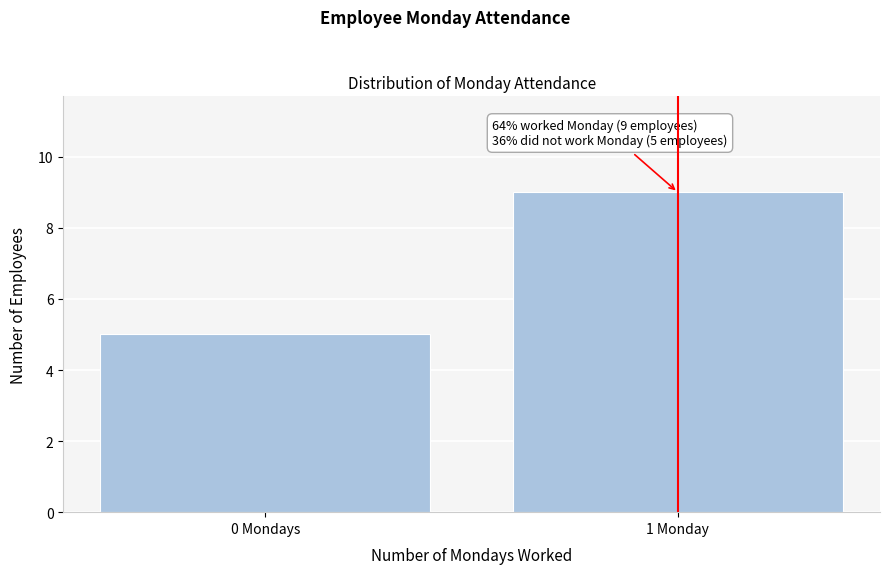

Reading left to right, what are all the values shown in this chart?

5	9